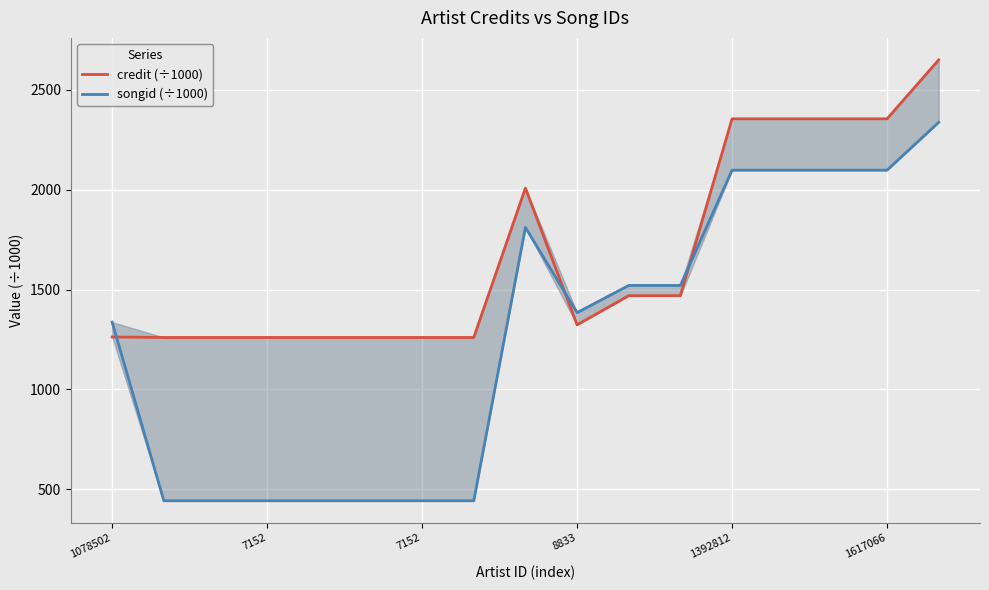

Reading left to right, extract all data points from this chart.

credit (÷1000): 1262.8	1260.3	1260.3	1260.3	1260.3	1260.3	1260.3	1260.3	2008.3	1323.6	1469.5	1469.5	2355.1	2355.1	2355.1	2355.1	2649.9
songid (÷1000): 1337.1	442.7	442.7	442.7	442.7	442.7	442.7	442.7	1811.5	1384.5	1520.8	1520.8	2097.9	2097.9	2097.9	2097.9	2337.3